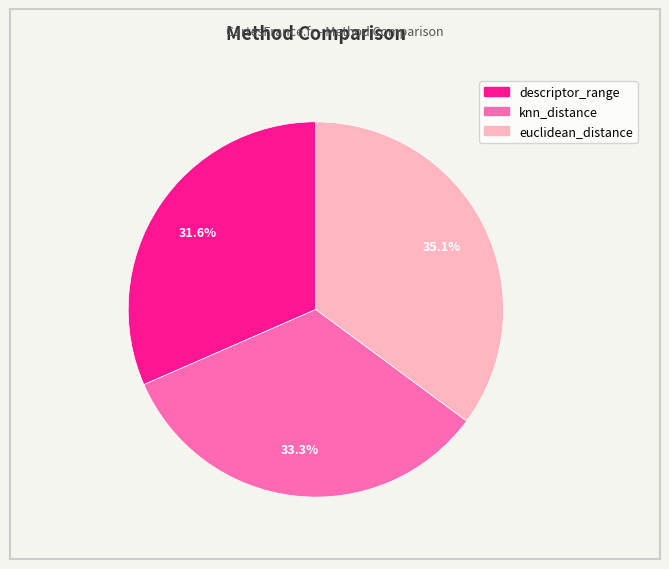

Approximately how many times larger is the value at descriptor_range compared to knn_distance?

0.9